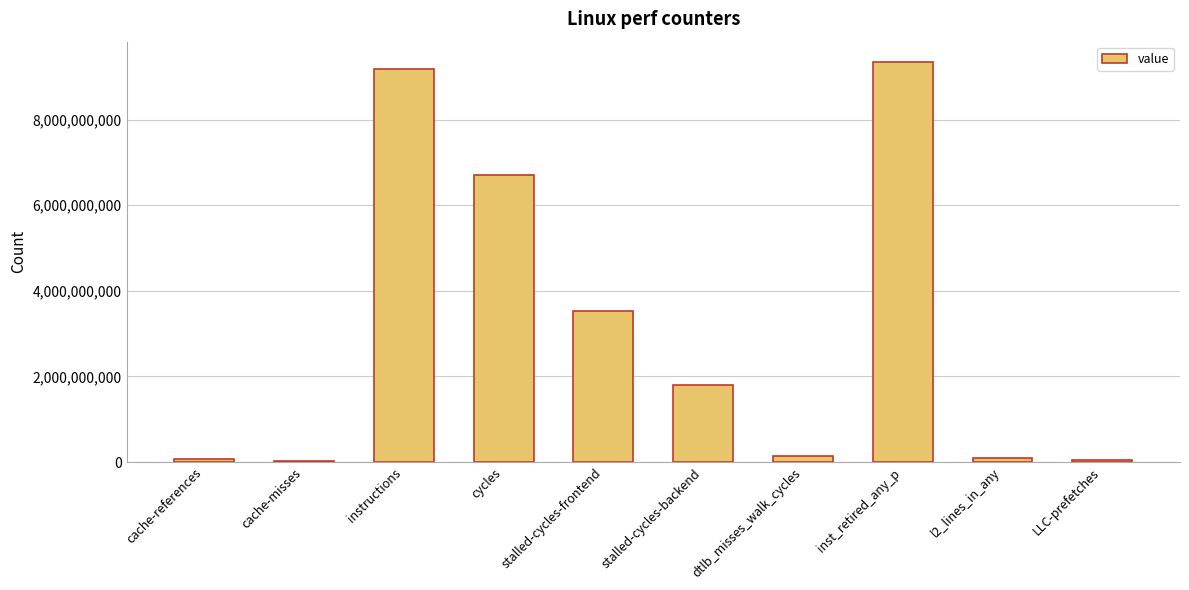

What is the sum of all values?

30937847597